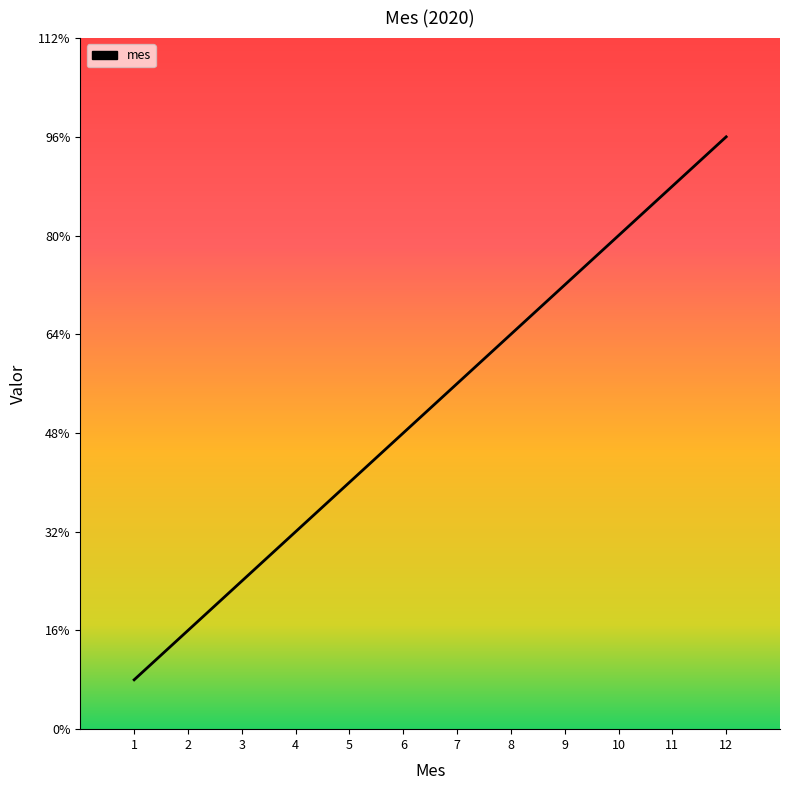

List the labels in order of value, largest first.

12, 11, 10, 9, 8, 7, 6, 5, 4, 3, 2, 1